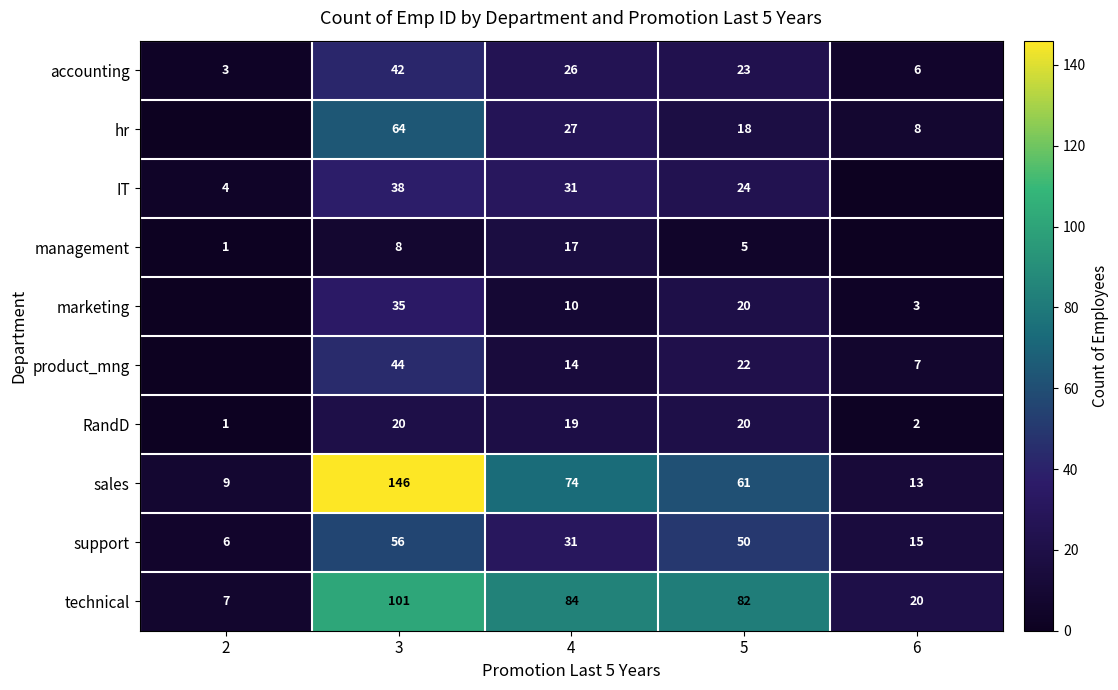

What is the average value of the RandD series?

12